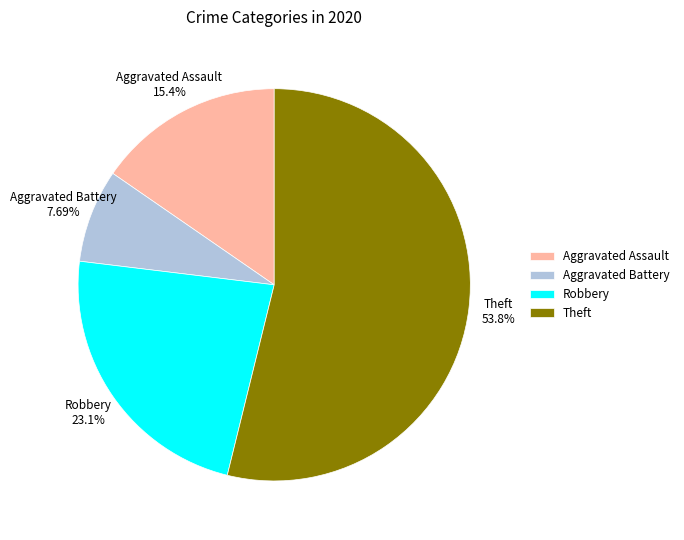

To the nearest percent, what percentage of the pie is Robbery?

23%